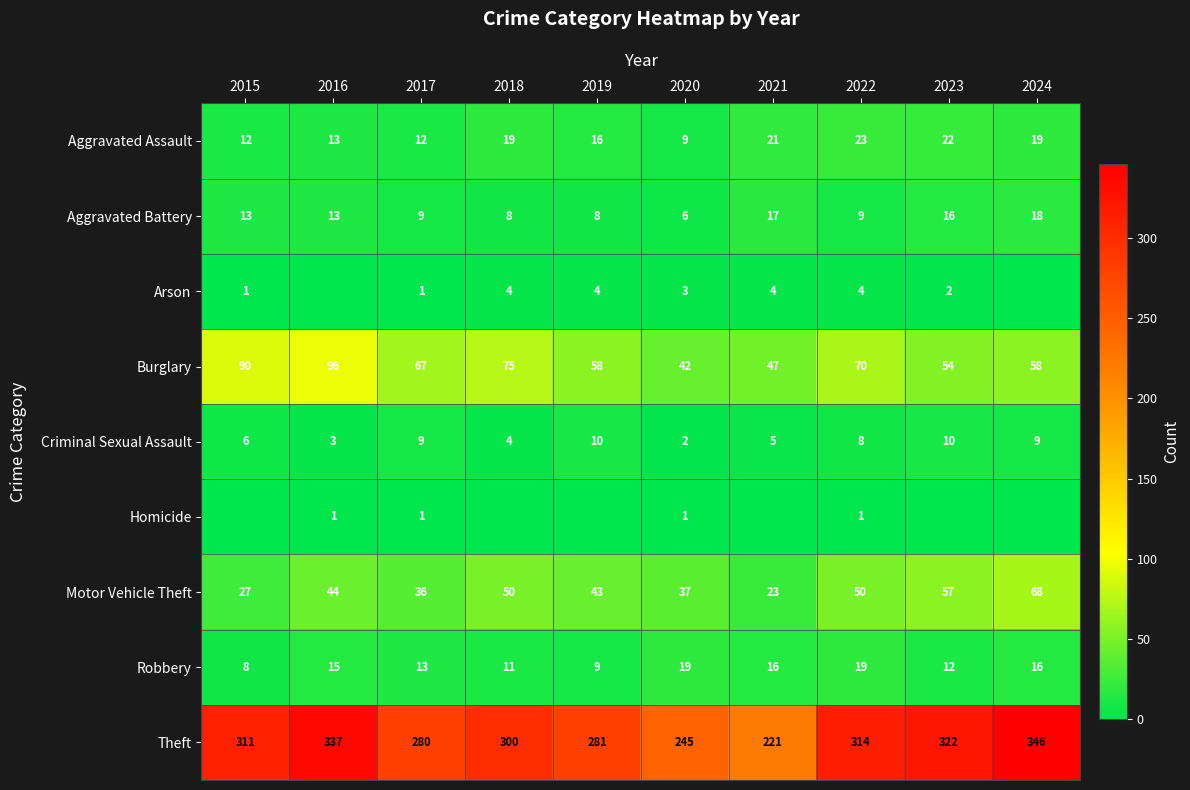

What is the sum of all Theft values?

2957